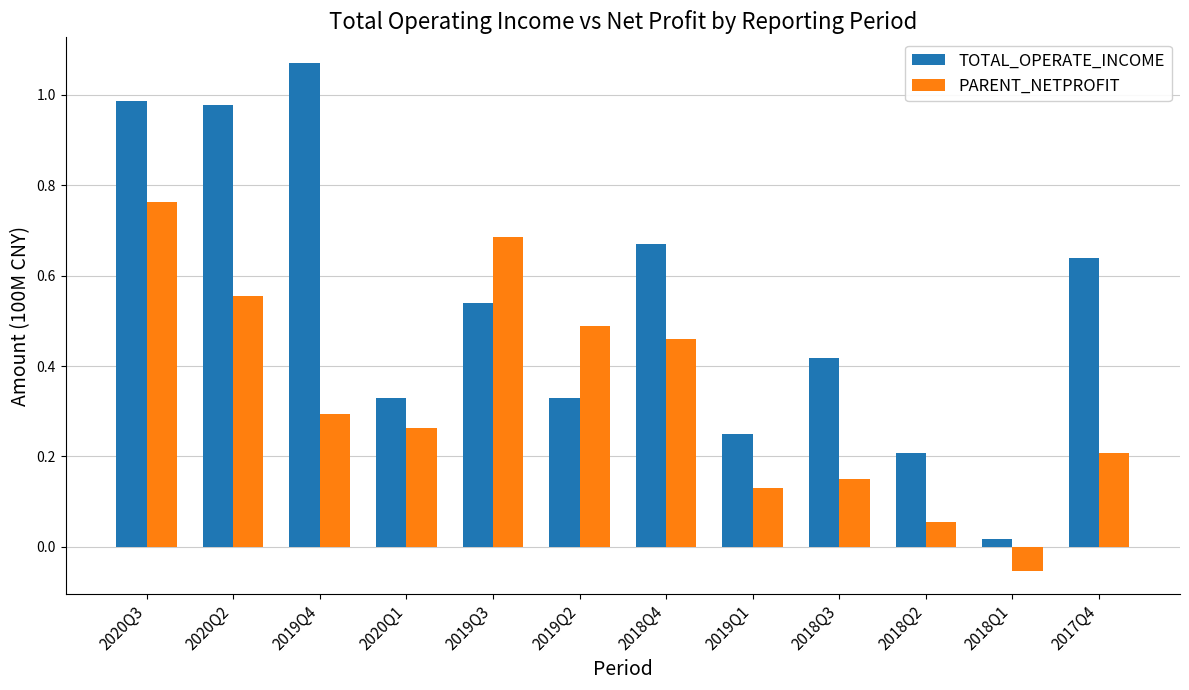

Rank the series by their average value, from highest to lowest.

TOTAL_OPERATE_INCOME, PARENT_NETPROFIT